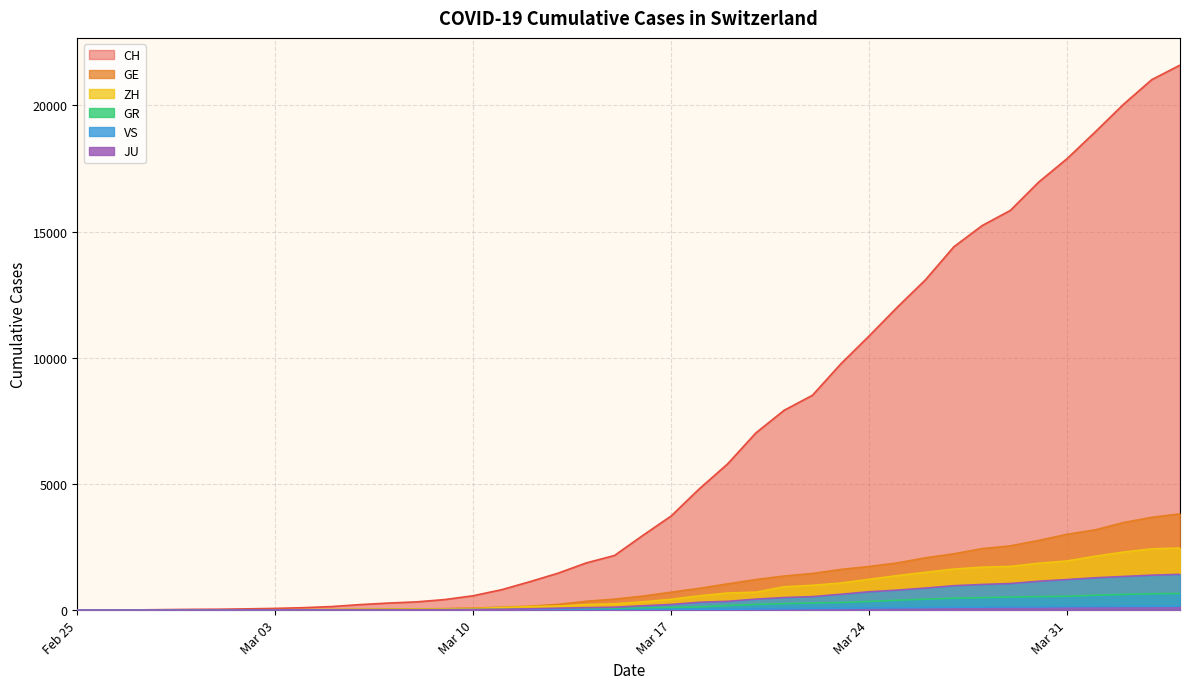

How many lines are shown in the chart?

6